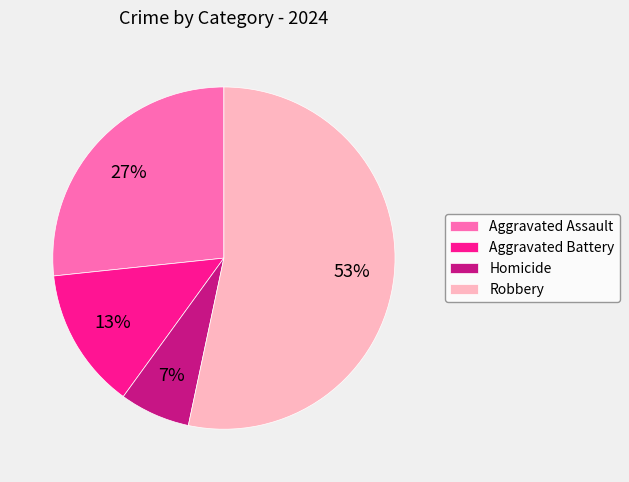

To the nearest percent, what is the combined percentage of Aggravated Battery and Aggravated Assault?

40%